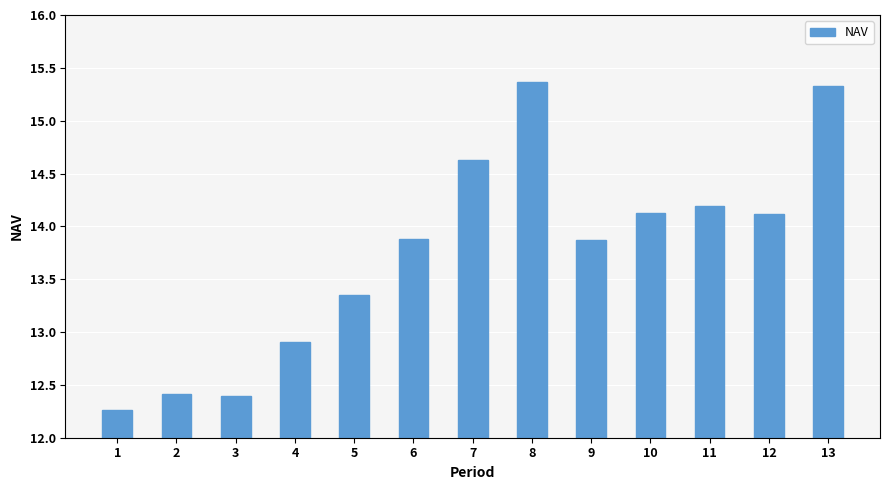

Approximately how many times larger is the value at 3 compared to 5?

0.9